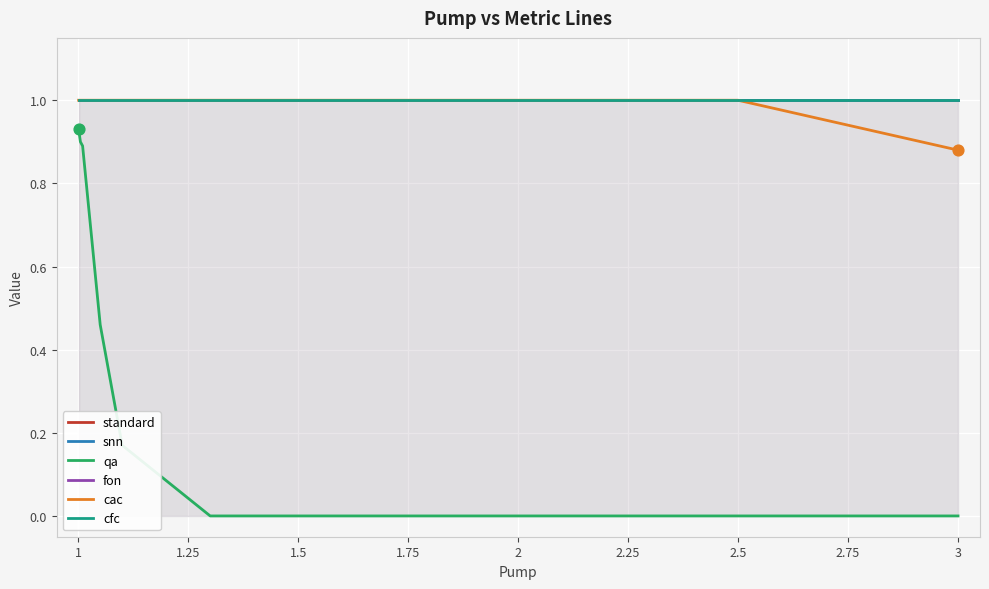

Which series contains the lowest Y value?

qa